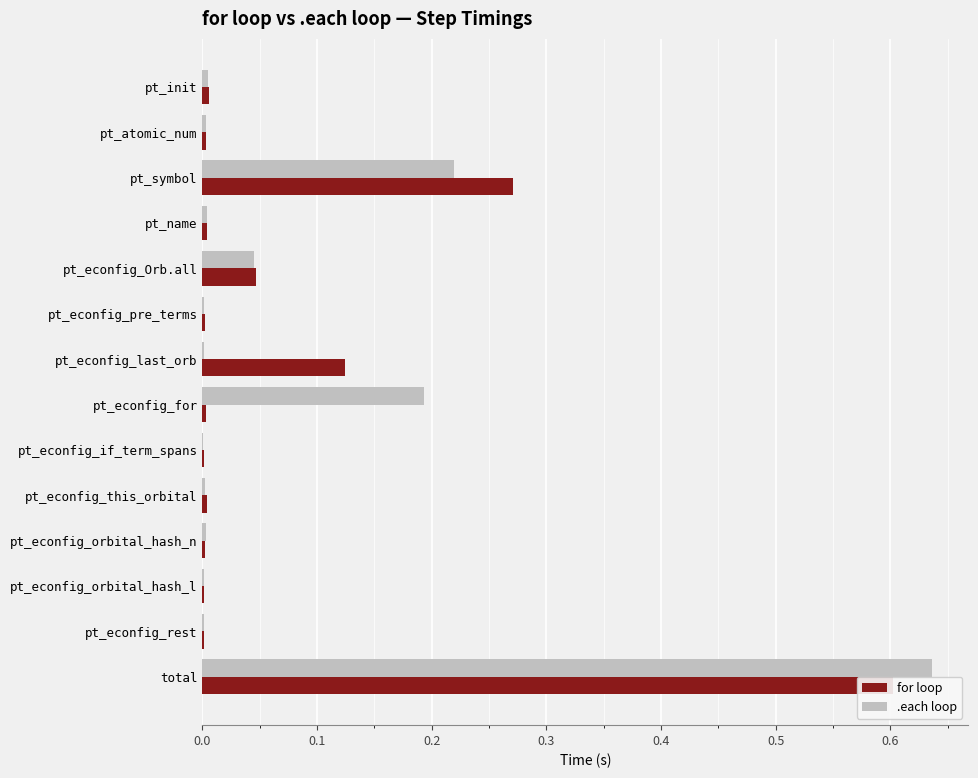

How many categories are shown in the chart?

14